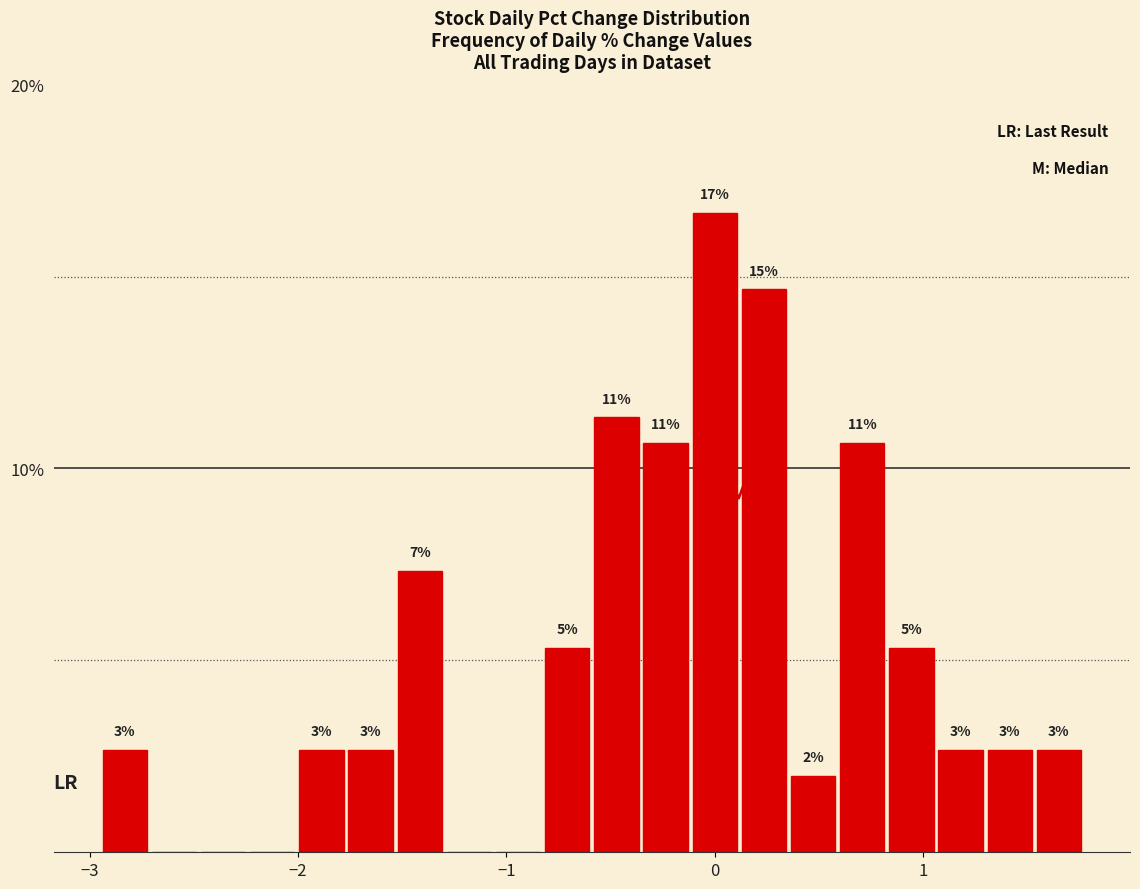

Around what value on the x-axis is the tallest bar? Give the approximate position of its centre, as read against the axis.

0.0